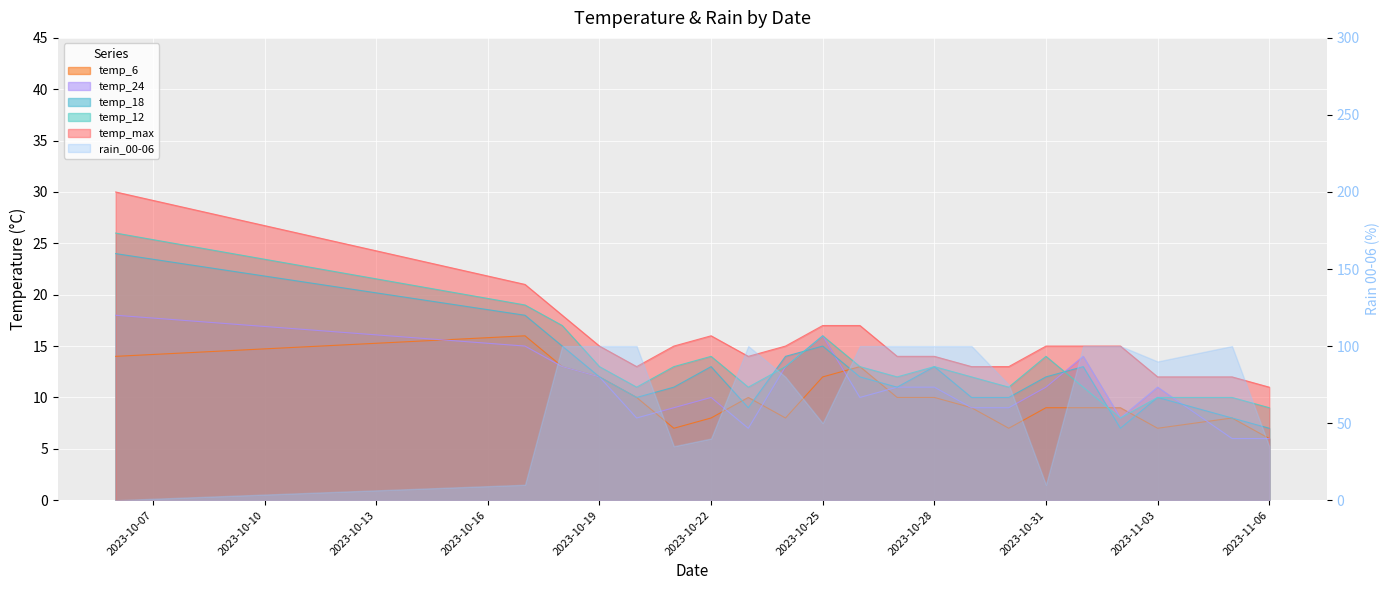

The value of temp_24 at 2023-10-27 is 11. True or false?

True